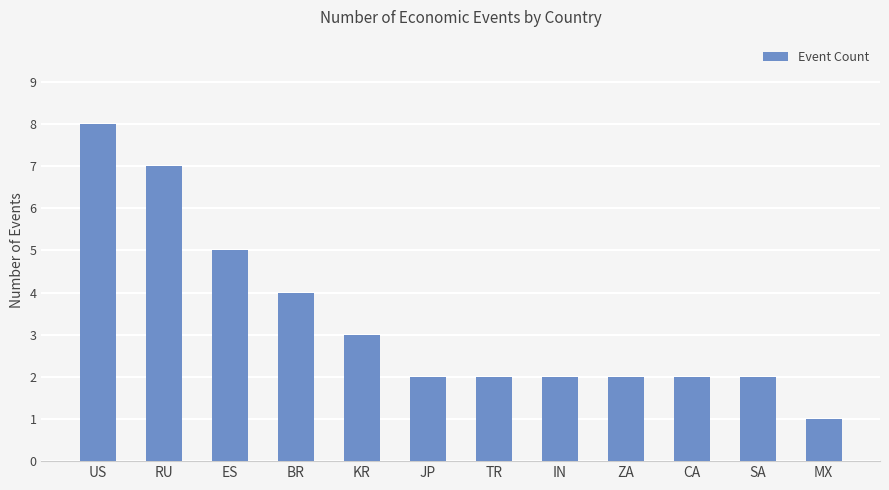

Count the number of categories in the chart.

12